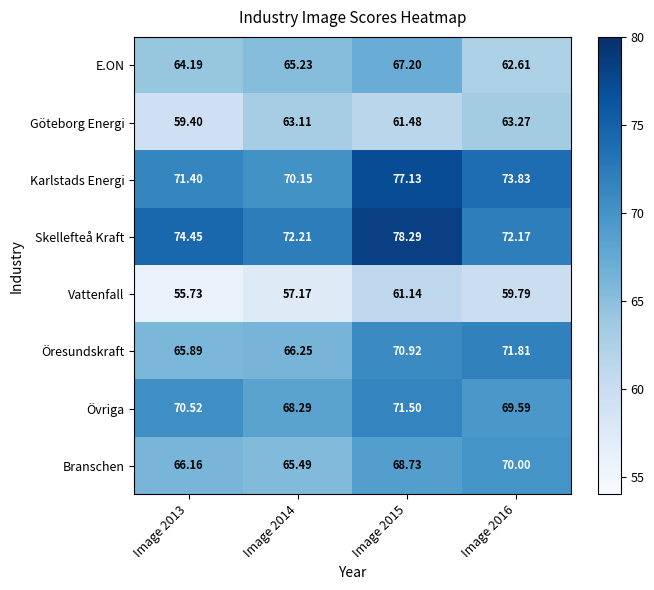

Which series has the largest total across all categories?

Skellefteå Kraft